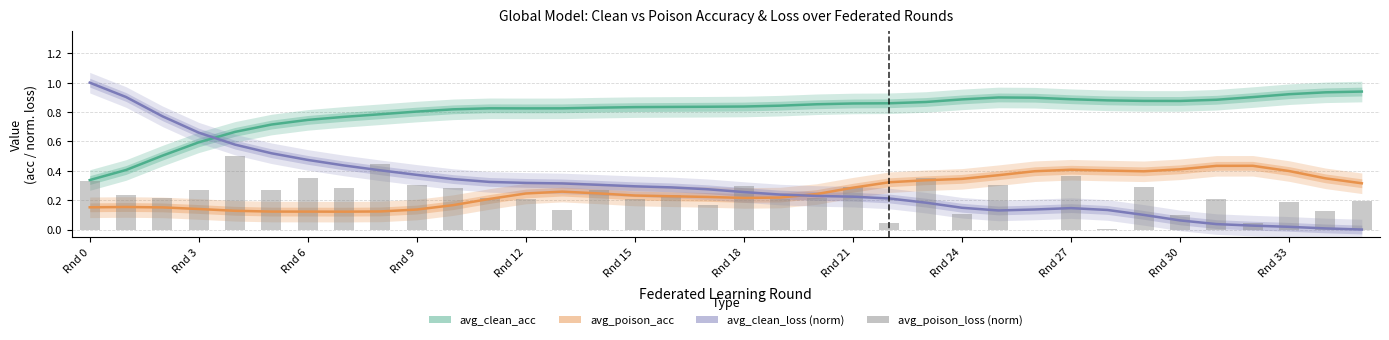

Rank the series by their maximum value, from highest to lowest.

avg_clean_loss (norm), avg_clean_acc, avg_poison_loss (norm), avg_poison_acc